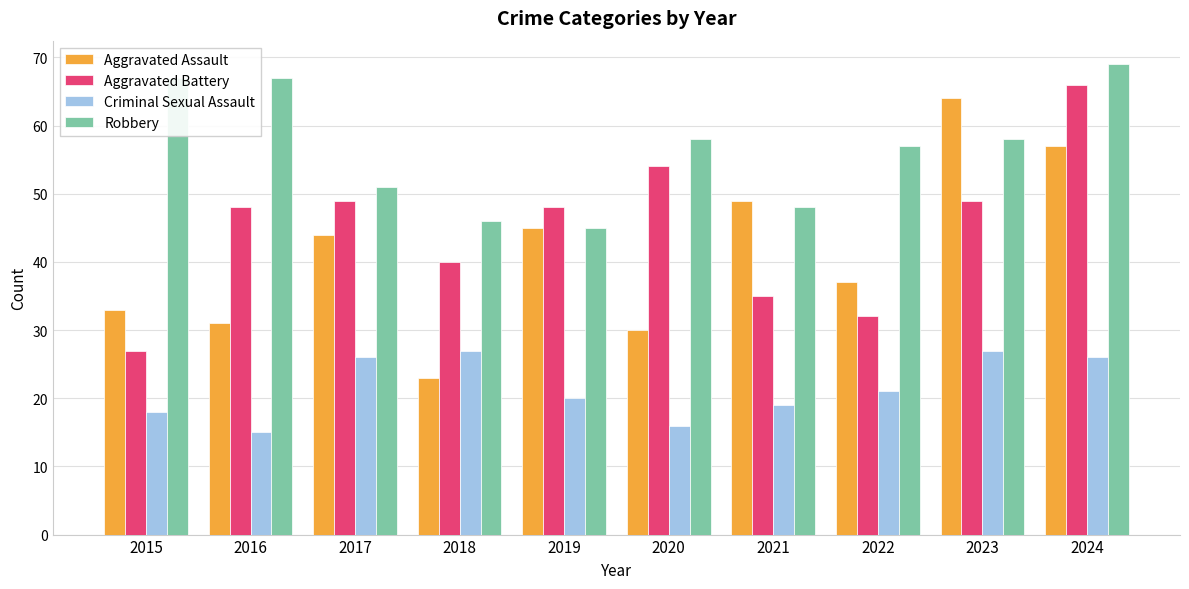

What is the smallest value displayed?

15